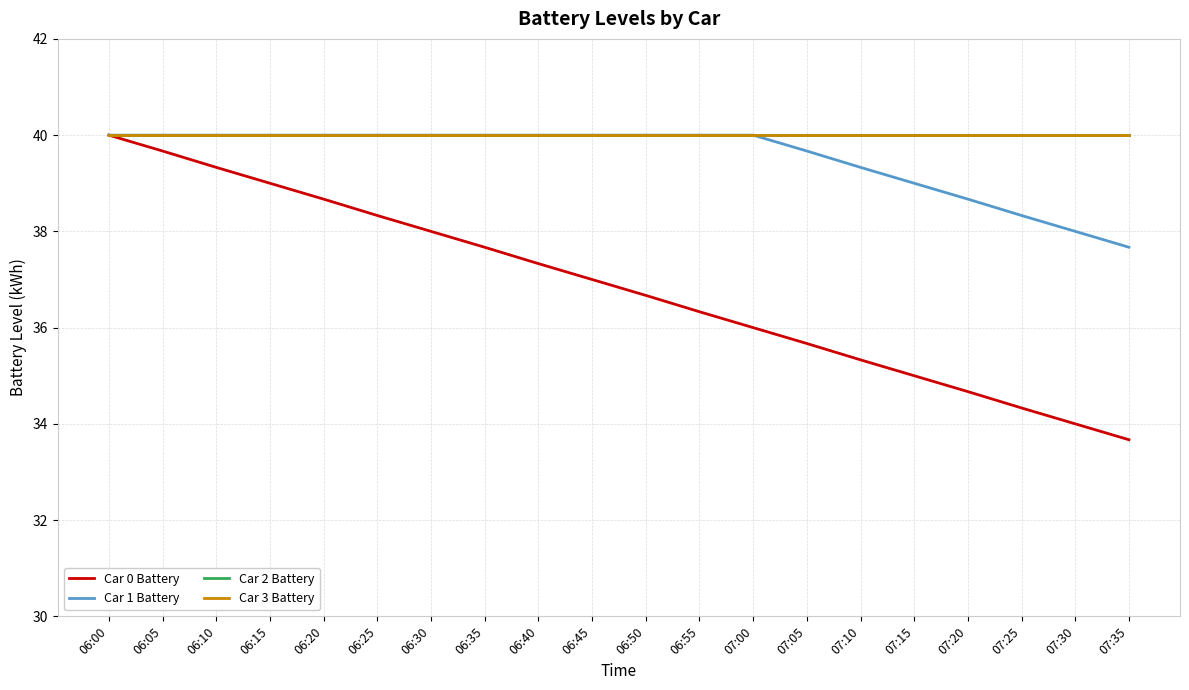

Does the chart have visible grid lines?

Yes